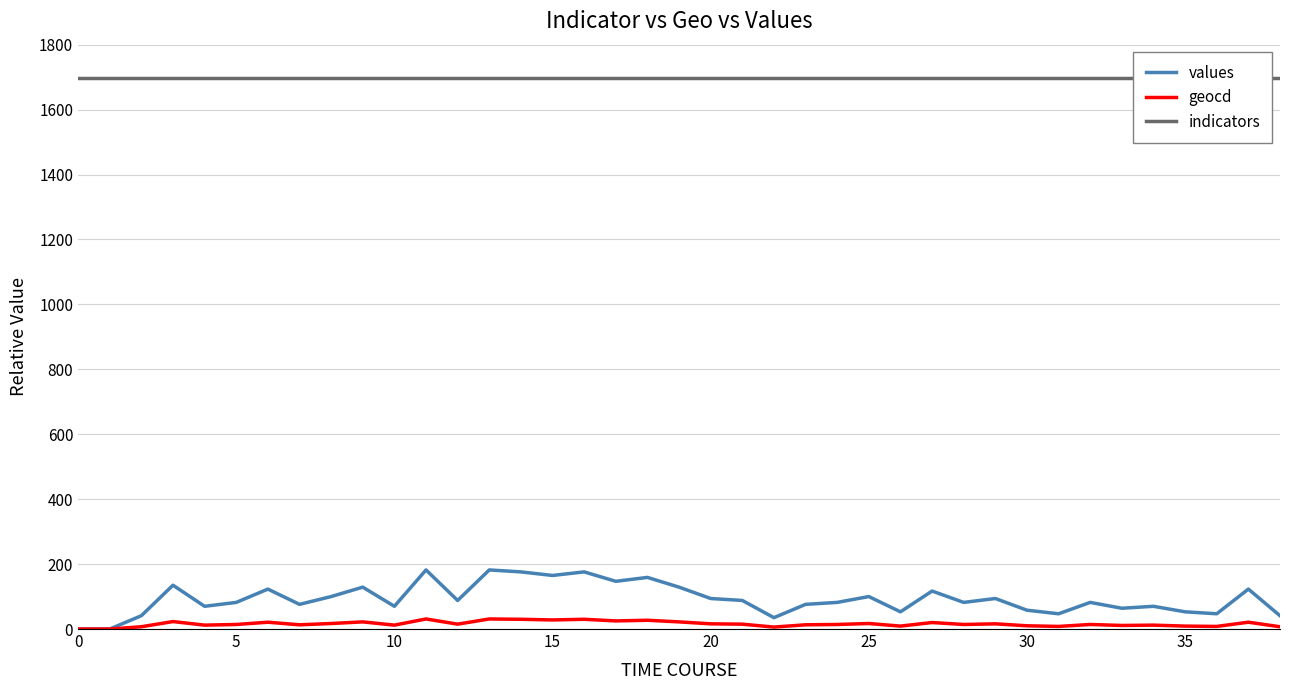

What are all the series names shown in the legend?

values, geocd, indicators